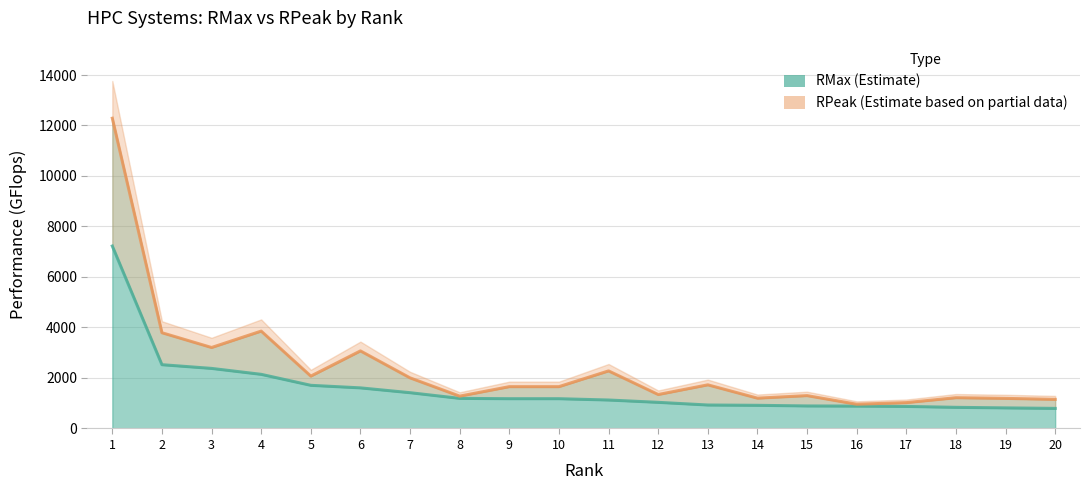

At which label does RMax first exceed 1179?

1